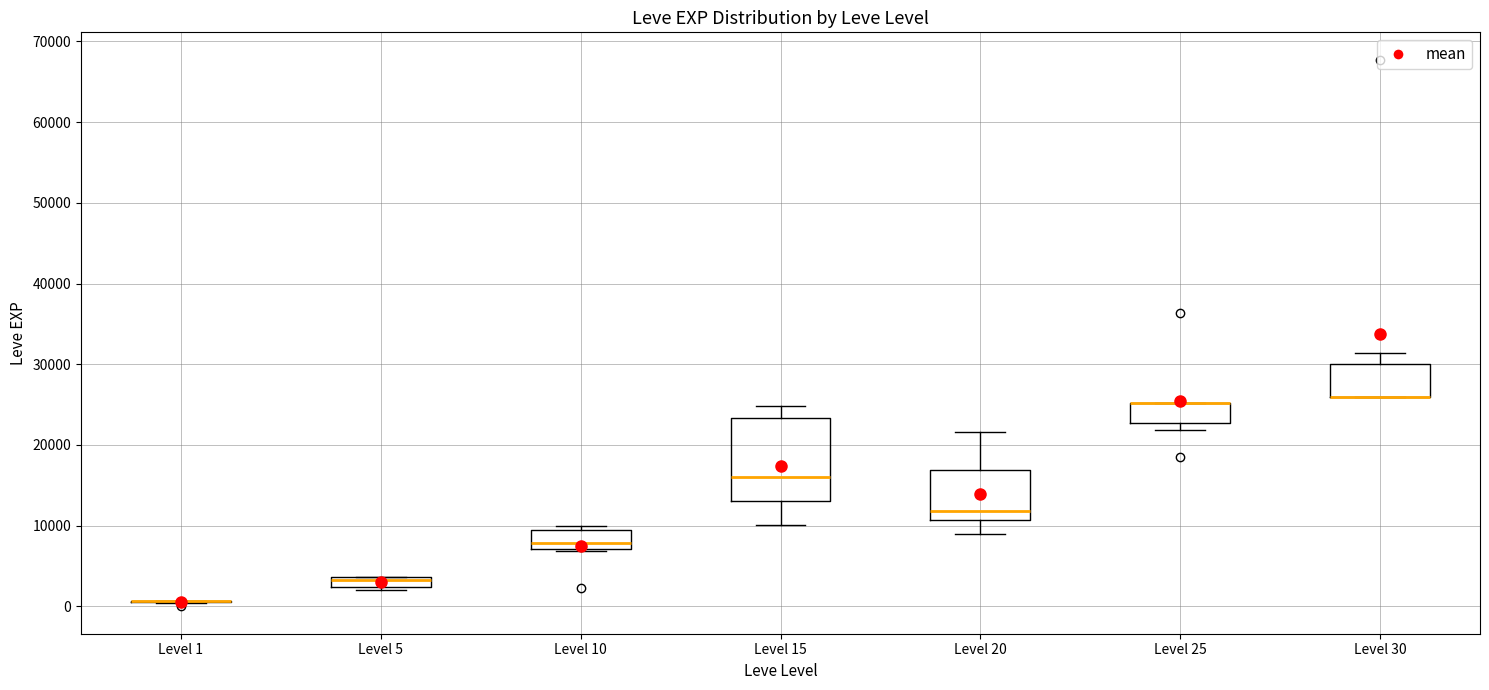

Where is the upper edge of the box for Level 5 on the y-axis? The values are not printed on the chart, so give them approximately, as read against the axis.

4000